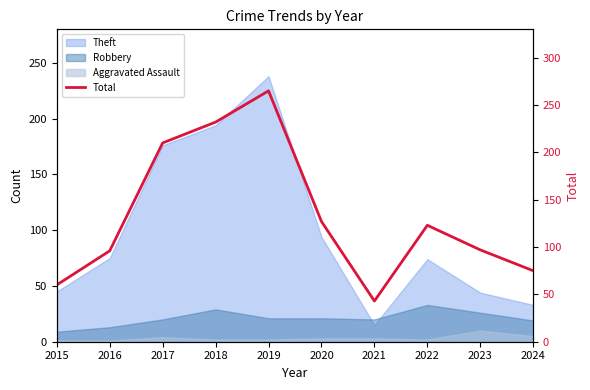

Reading left to right, what are all the values shown in this chart?

60	96	210	232	265	127	43	123	97	75